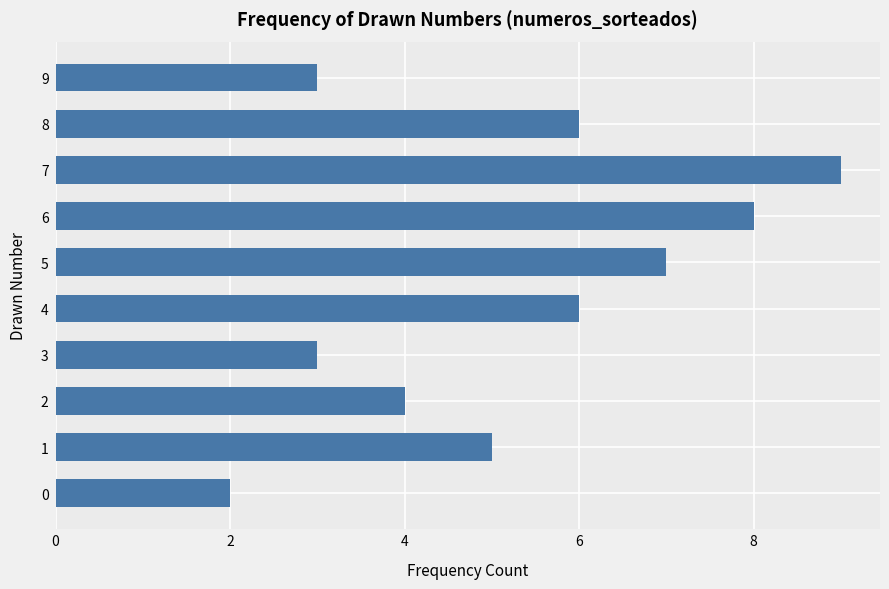

What is the difference between the values at 4 and 0?

4